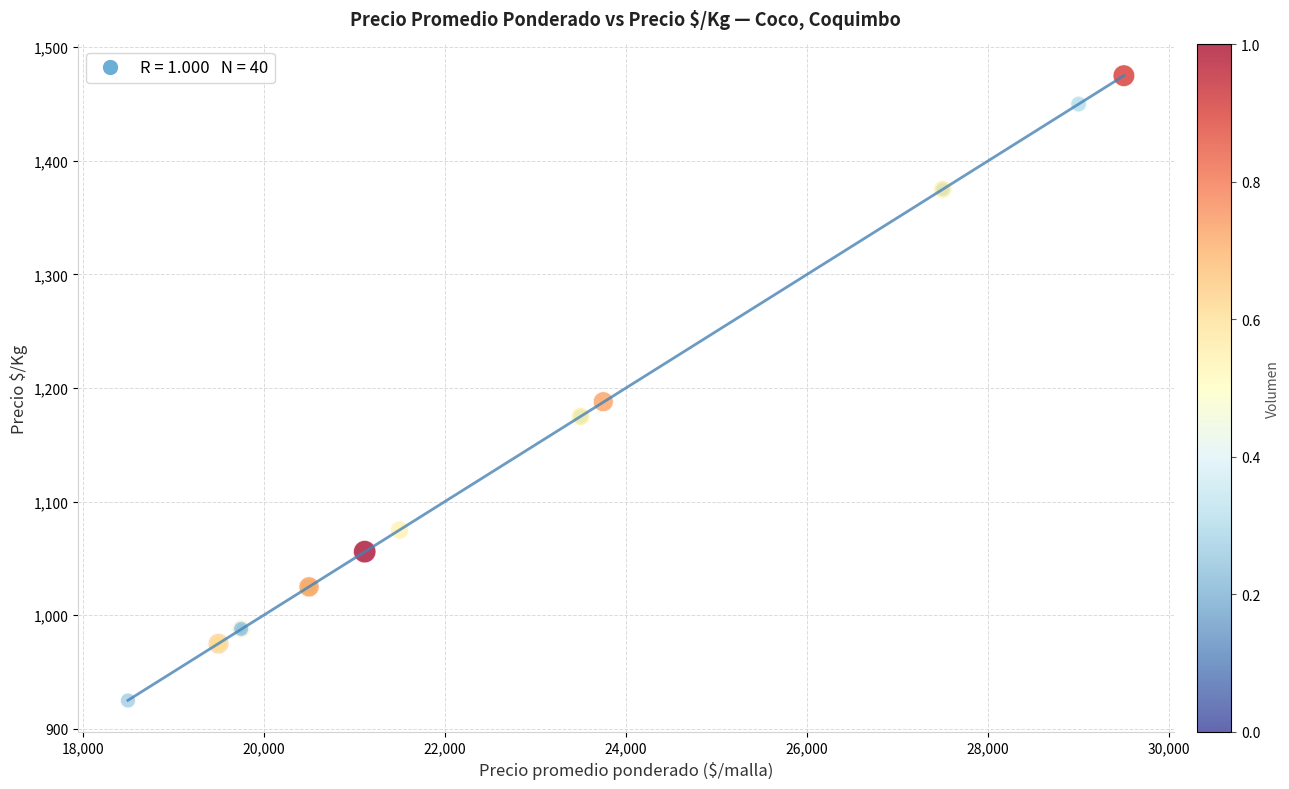

What Y value in the scatter plot is closest to 1200?

1188